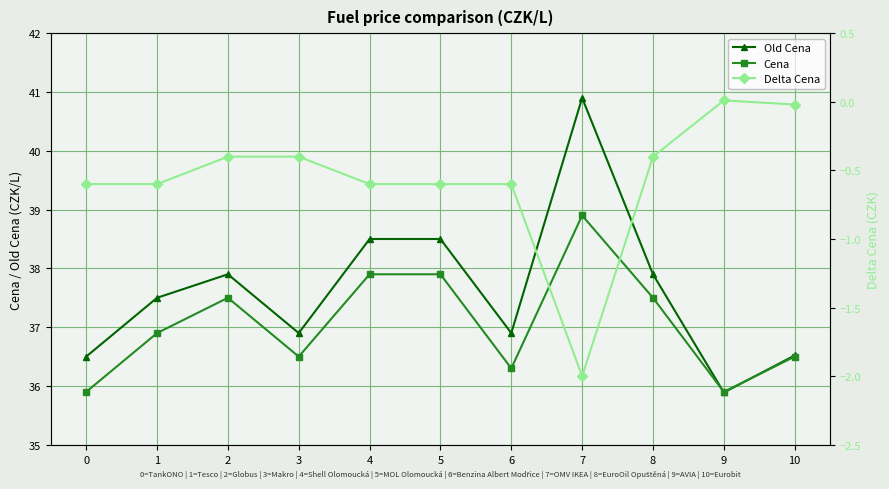

At how many categories does at least one series exceed 21?

11